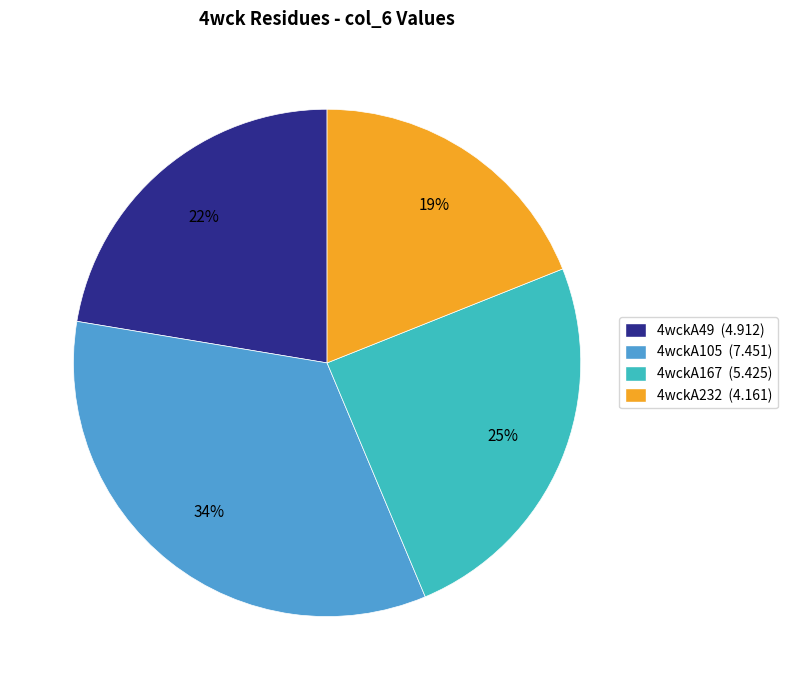

What percentage is the 4wckA232 slice, to the nearest percent?

19%